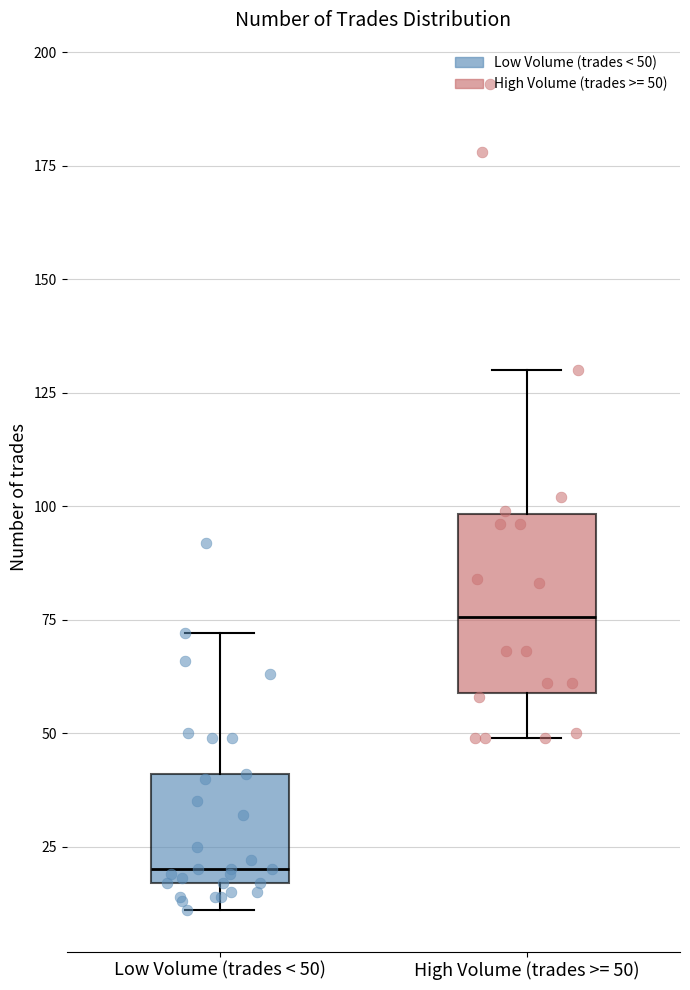

Reading left to right, read every box against the y-axis: the position of its median line, the range the box covers, and the ends of its whiskers. The values are not printed on the chart, so give them approximately, as read against the axis.

Low Volume (trades < 50): median 20, box 15 to 40, whiskers 10 to 70
High Volume (trades >= 50): median 75, box 60 to 100, whiskers 50 to 130